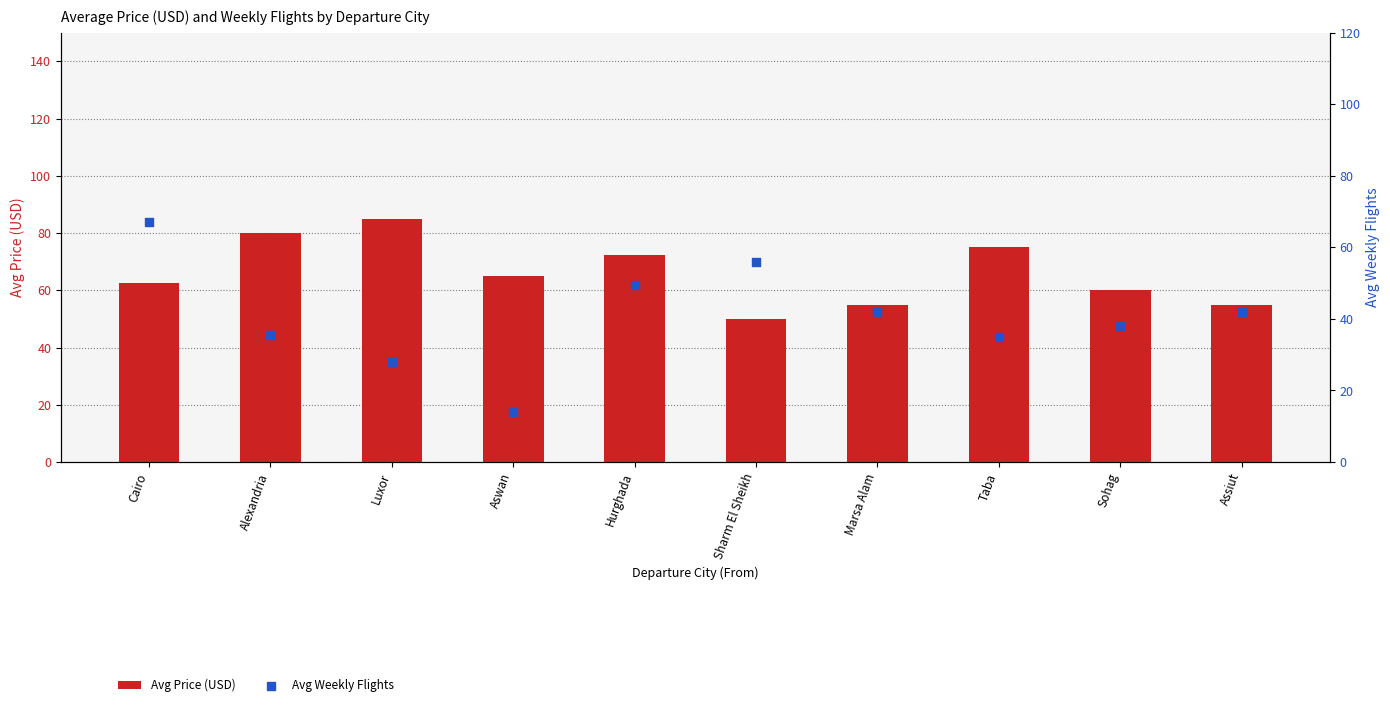

Which series reaches the minimum Y coordinate?

Avg Weekly Flights